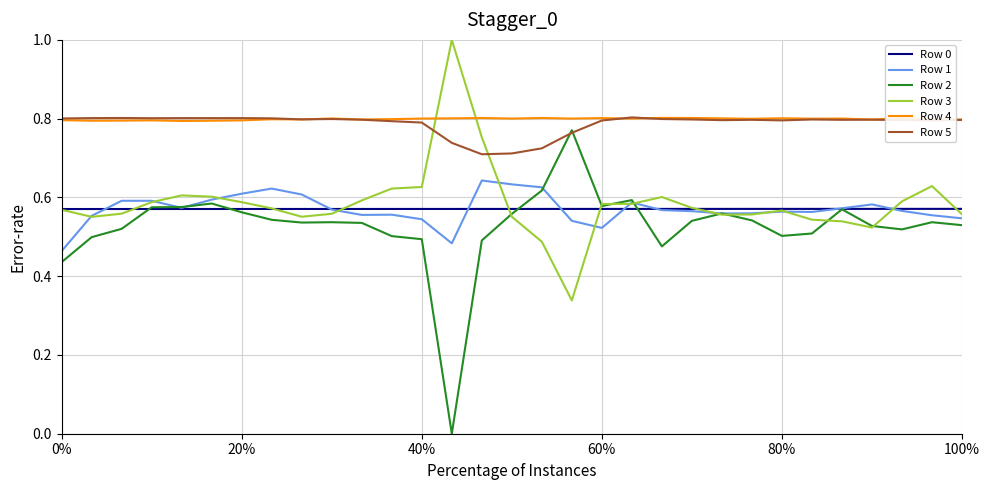

Which series has the largest total across all categories?

Row 4